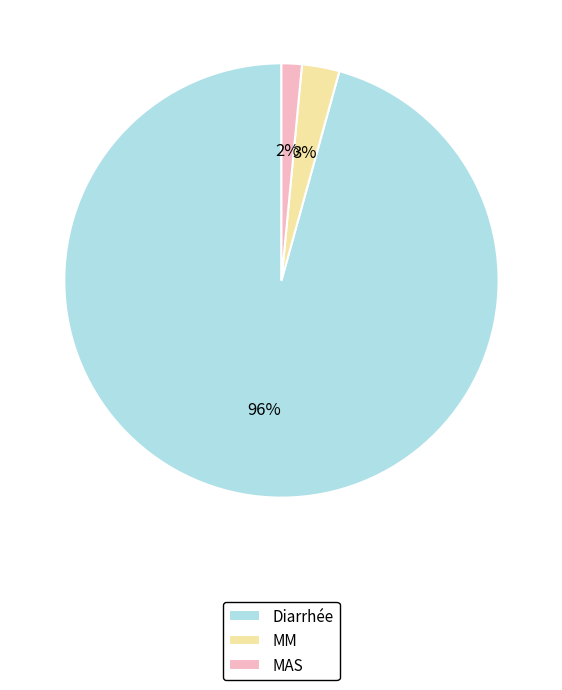

Which slice is the smallest?

MAS